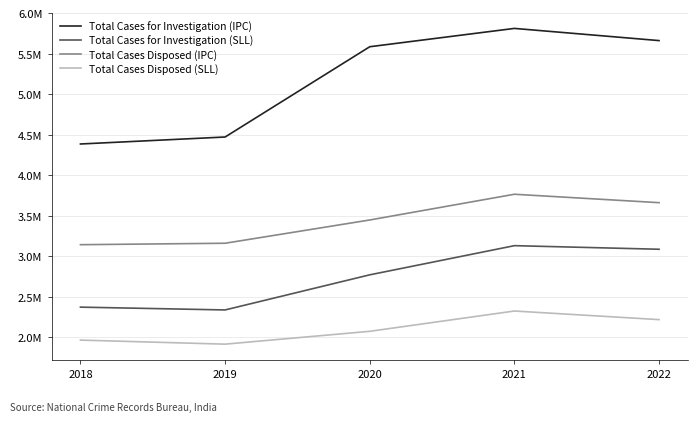

Is this an area chart (filled region under the line)?

No